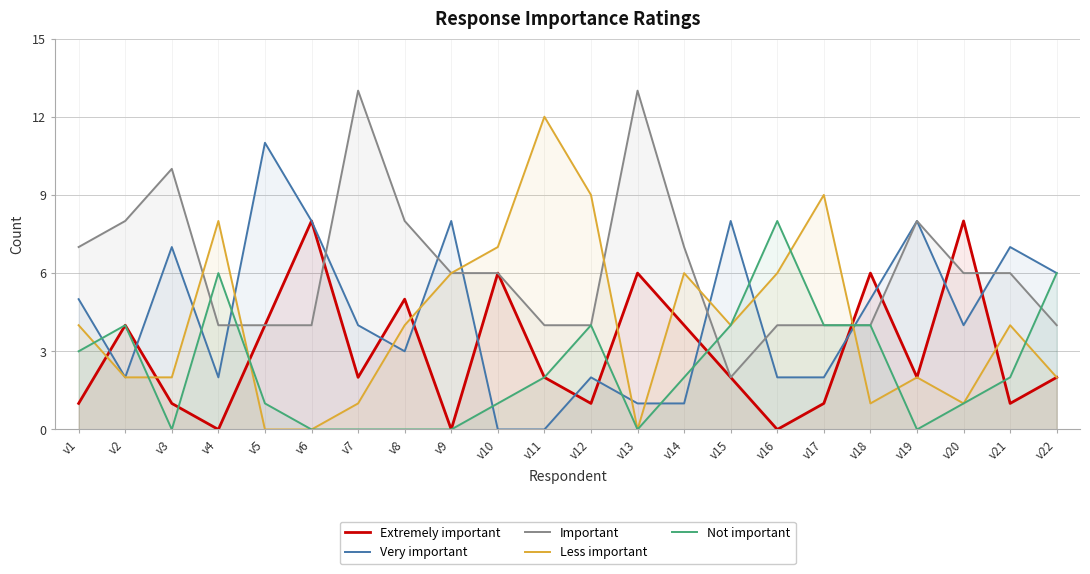

Count the number of categories in the chart.

22